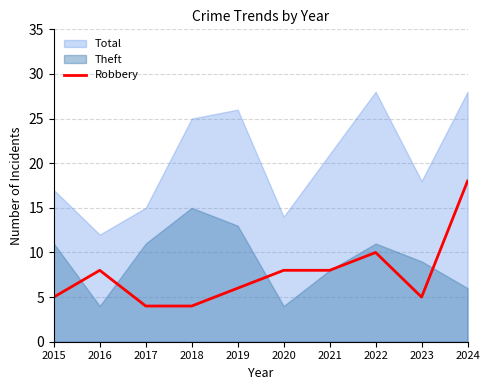

Rank the categories by value from lowest to highest.

2017, 2018, 2015, 2023, 2019, 2016, 2020, 2021, 2022, 2024